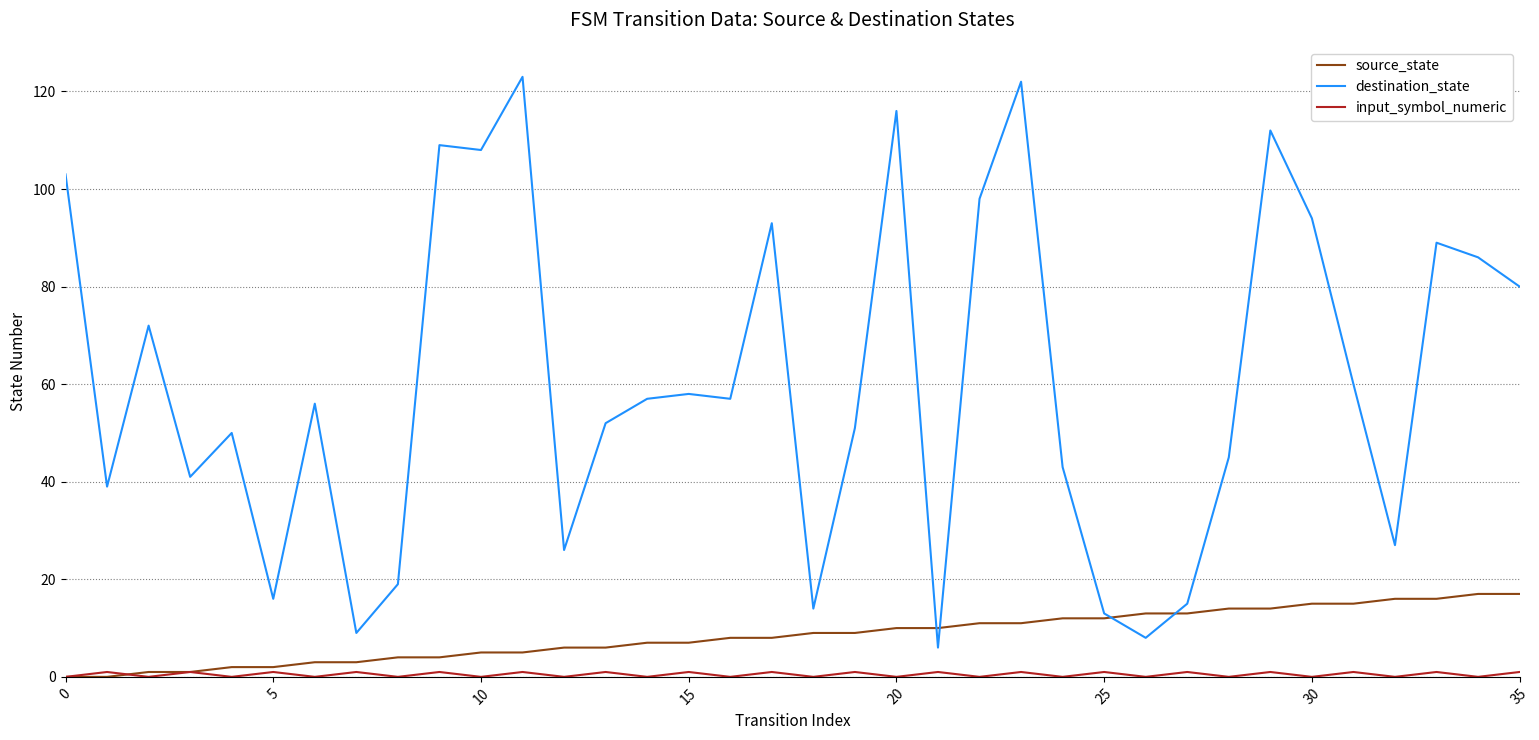

Which series has the widest spread of values?

destination_state